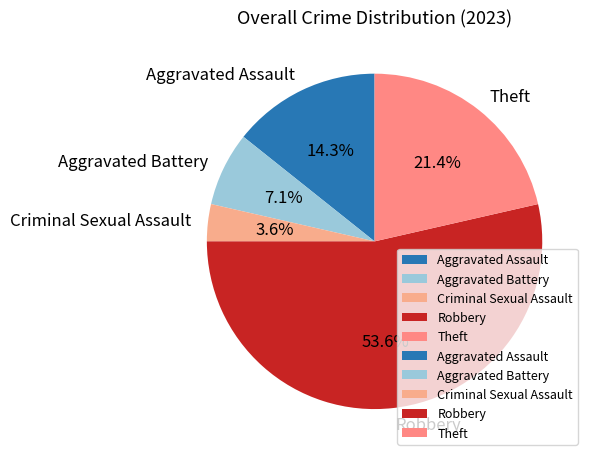

How many slices are in this pie chart?

5